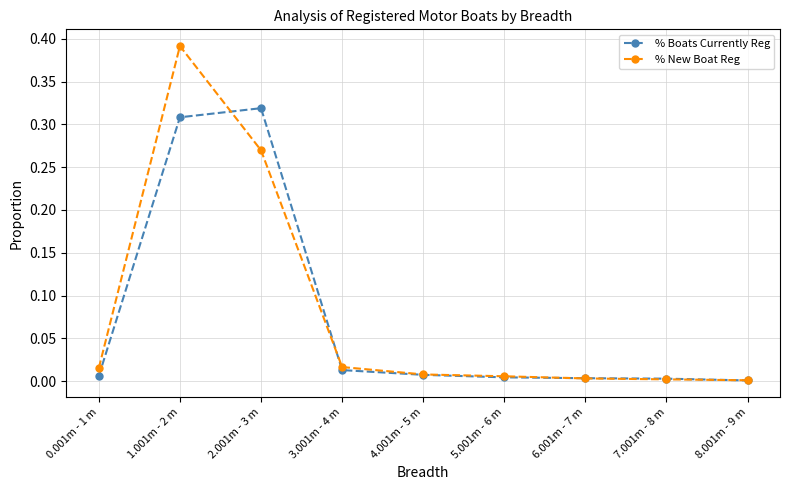

List the series in order of their peak value, lowest first.

% Boats Currently Reg, % New Boat Reg